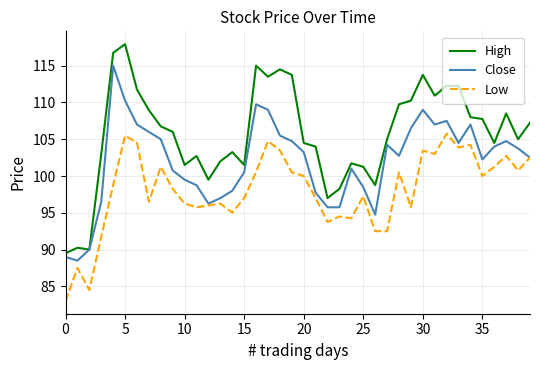

What is the highest value of the High series?

117.9